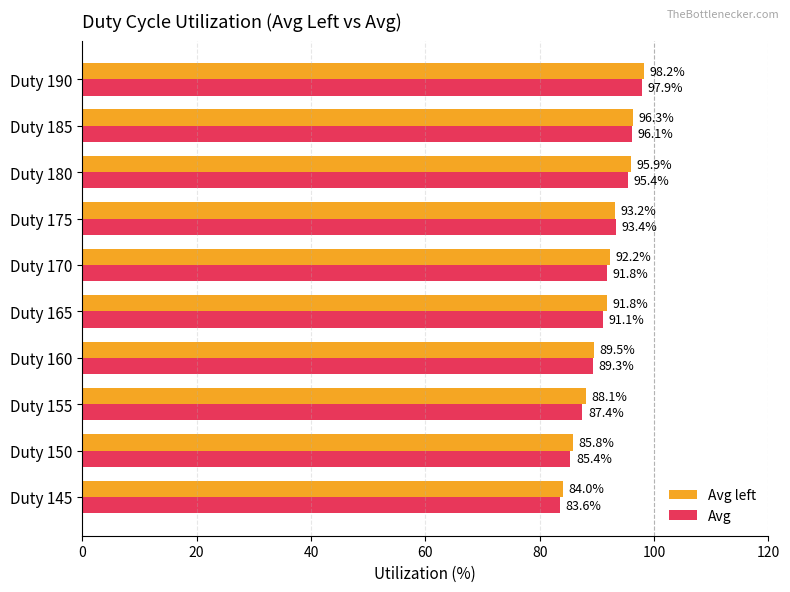

Count the number of categories in the chart.

10